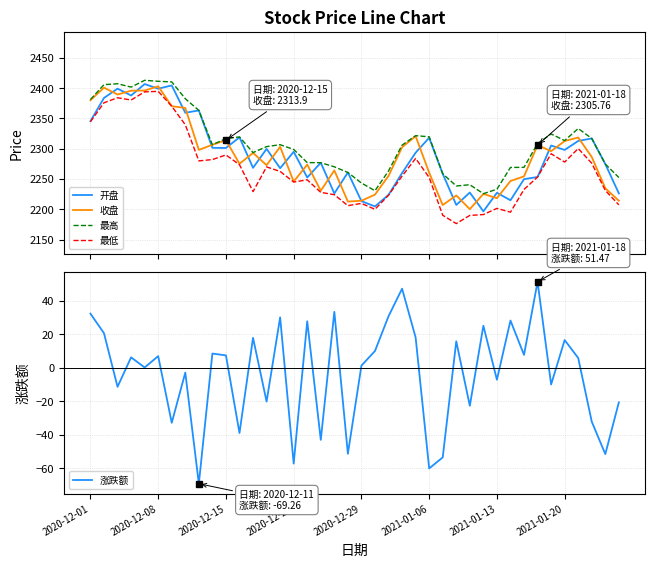

True or false: 最低 and 最高 intersect in this chart.

False